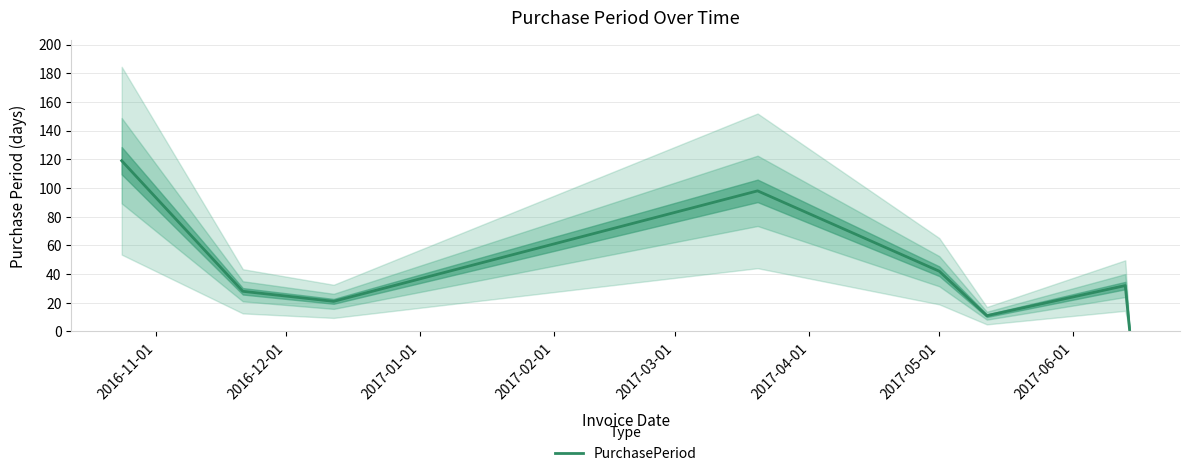

What is the smallest value displayed?

1